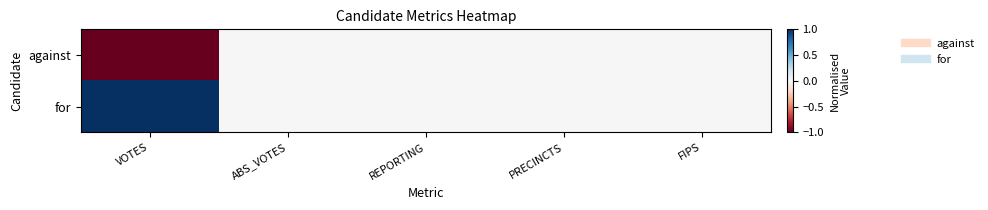

Rank the series at FIPS from highest to lowest value.

against, for